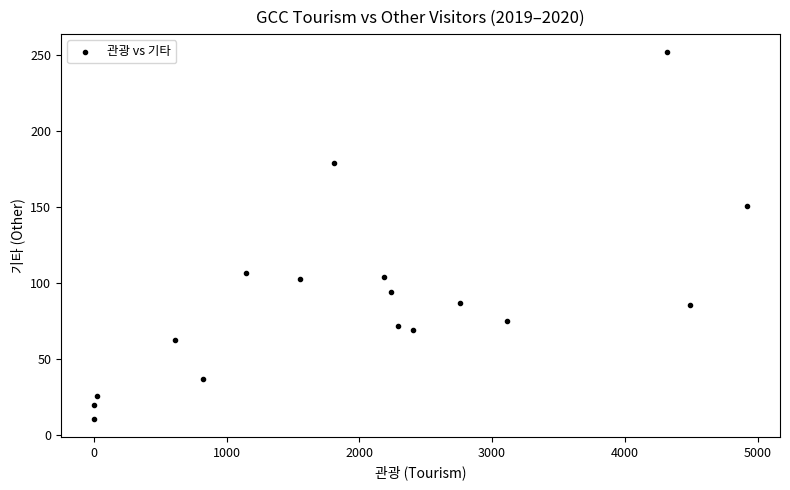

What is the range of Y values (max minus min)?

241